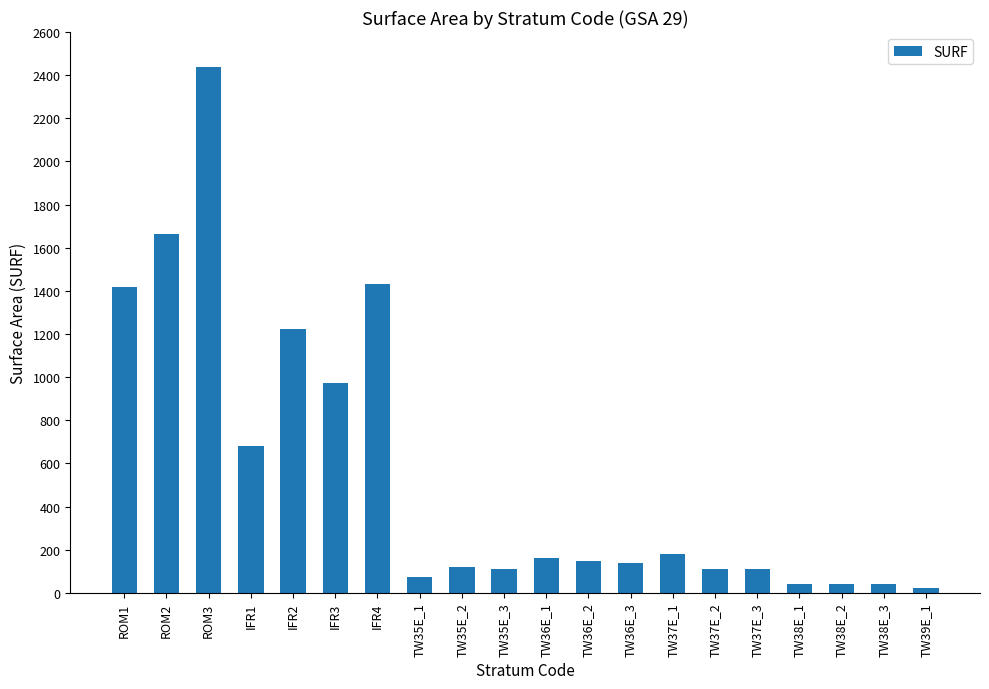

Between IFR4 and TW39E_1, which is larger?

IFR4